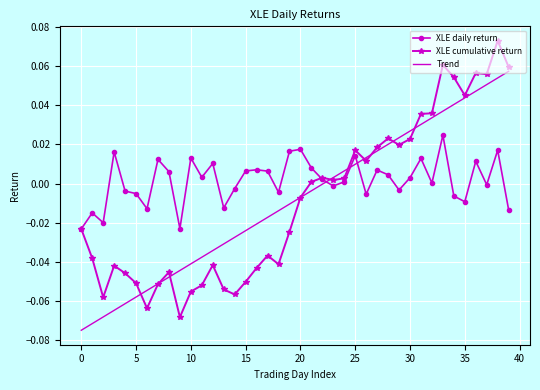

Which series has the largest total across all categories?

XLE daily return